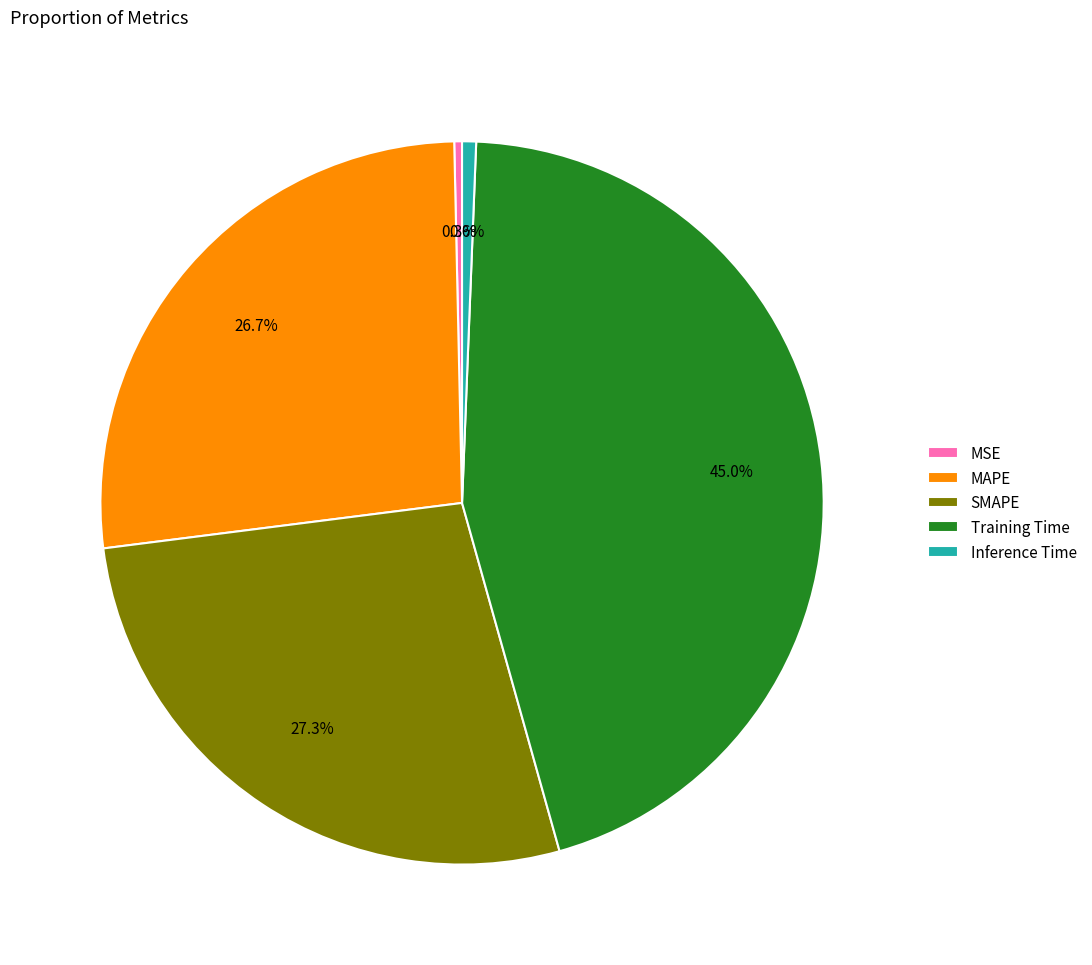

Is there a majority slice in this chart?

No